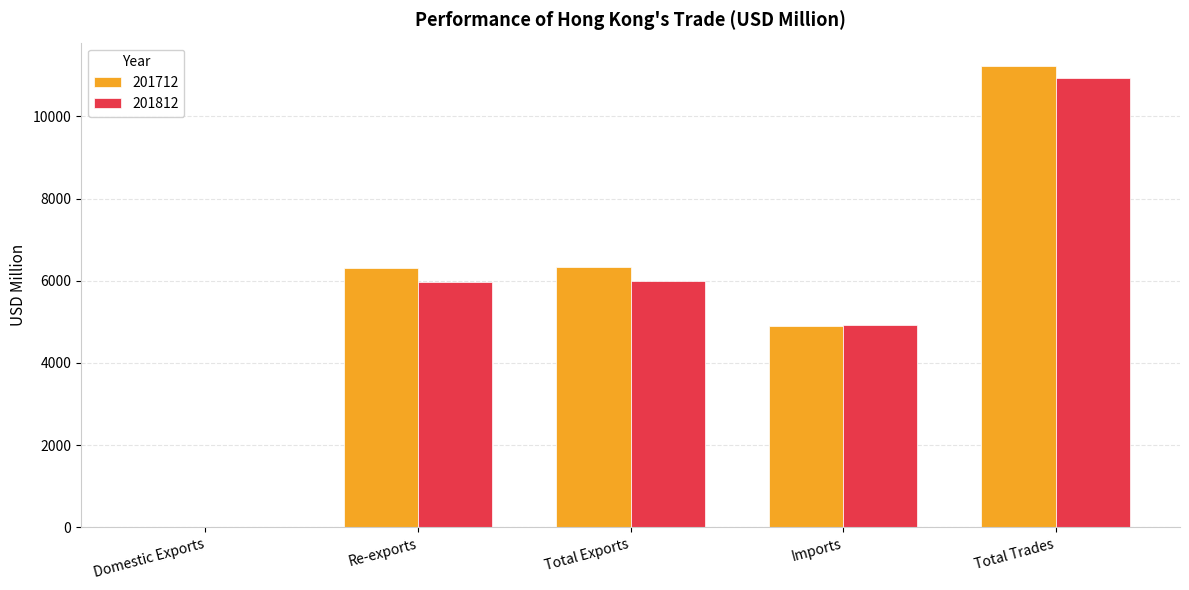

What is the sum of the 201812 values at Re-exports and Total Exports?

11978.0